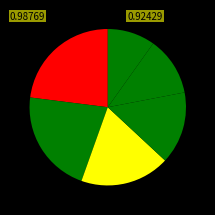

Is there any slice that represents more than half of the pie?

No